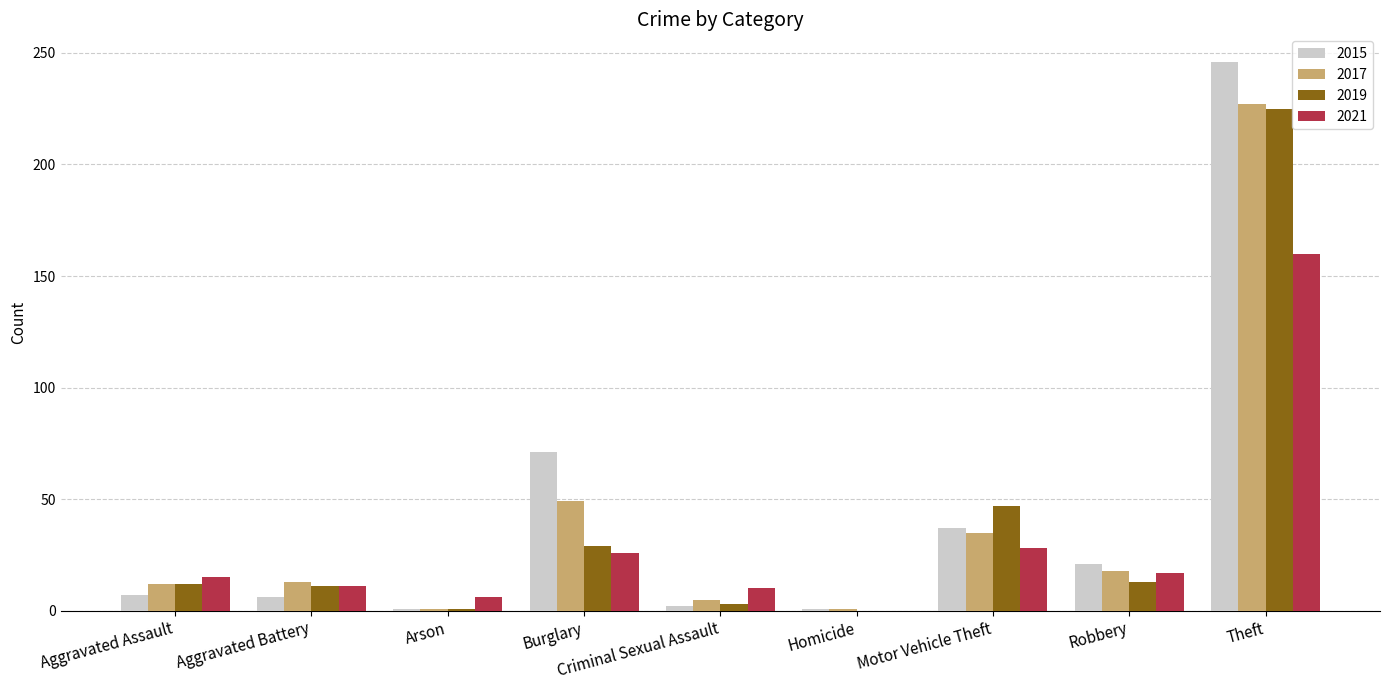

What is the sum of all 2017 values?

361